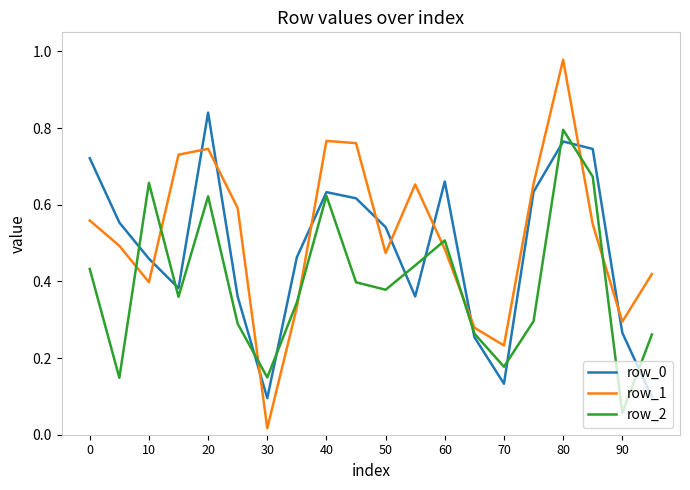

How many times do row_1 and row_2 cross each other?

8